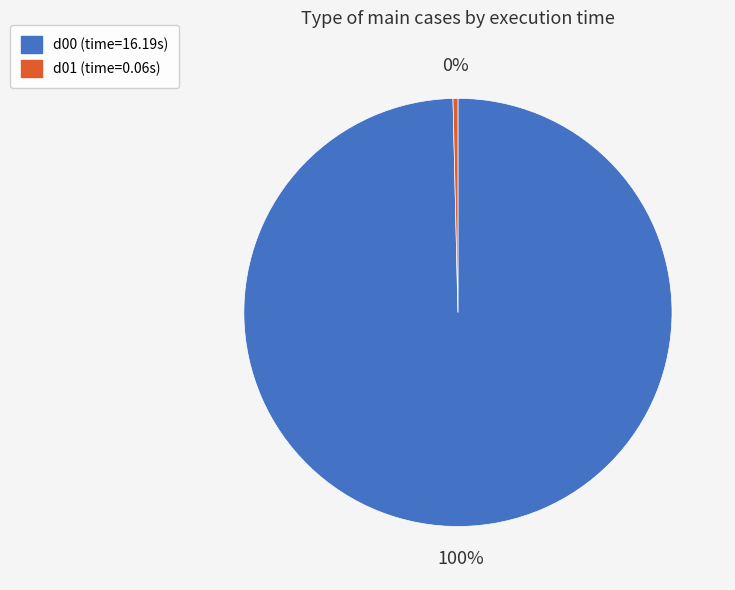

What percentage is the d00 slice, to the nearest percent?

100%